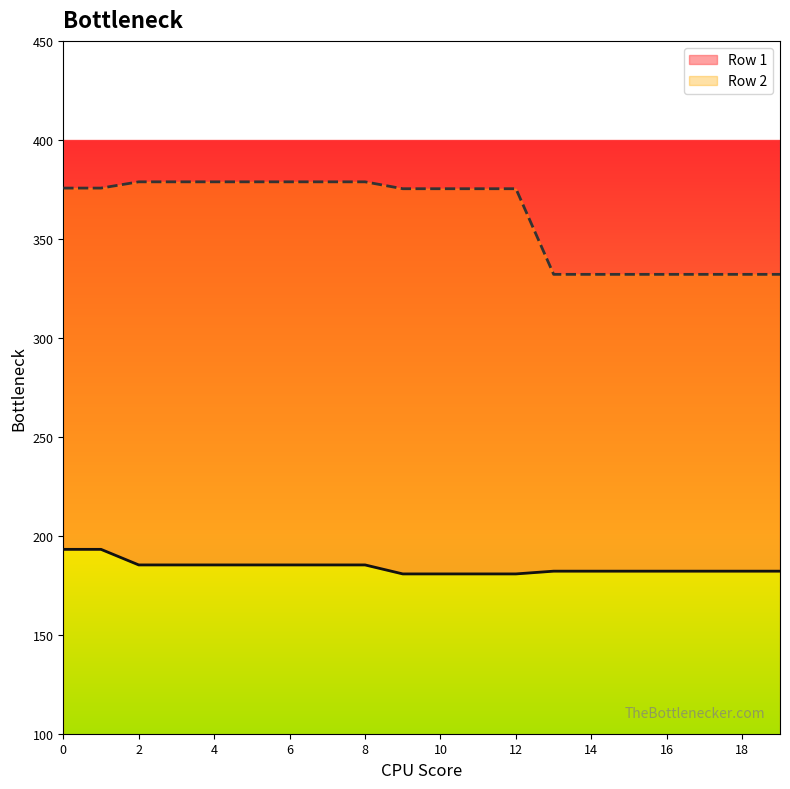

Reading left to right, transcribe all the data shown in this chart.

Row 1: 193.1	193.1	185.3	185.3	185.3	185.3	185.3	185.3	185.3	180.7	180.7	180.7	180.7	182.1	182.1	182.1	182.1	182.1	182.1	182.1
Row 2: 375.6	375.6	378.8	378.8	378.8	378.8	378.8	378.8	378.8	375.3	375.3	375.3	375.3	332.1	332.1	332.1	332.1	332.1	332.1	332.1